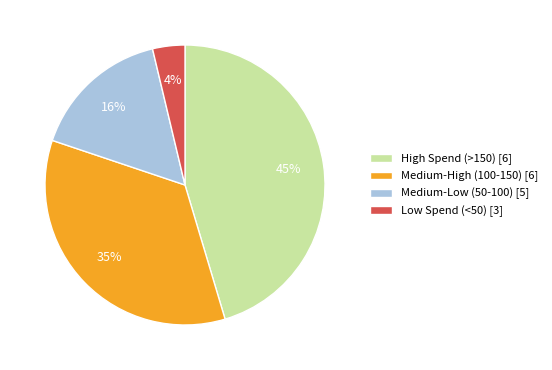

Does any single category account for the majority?

No